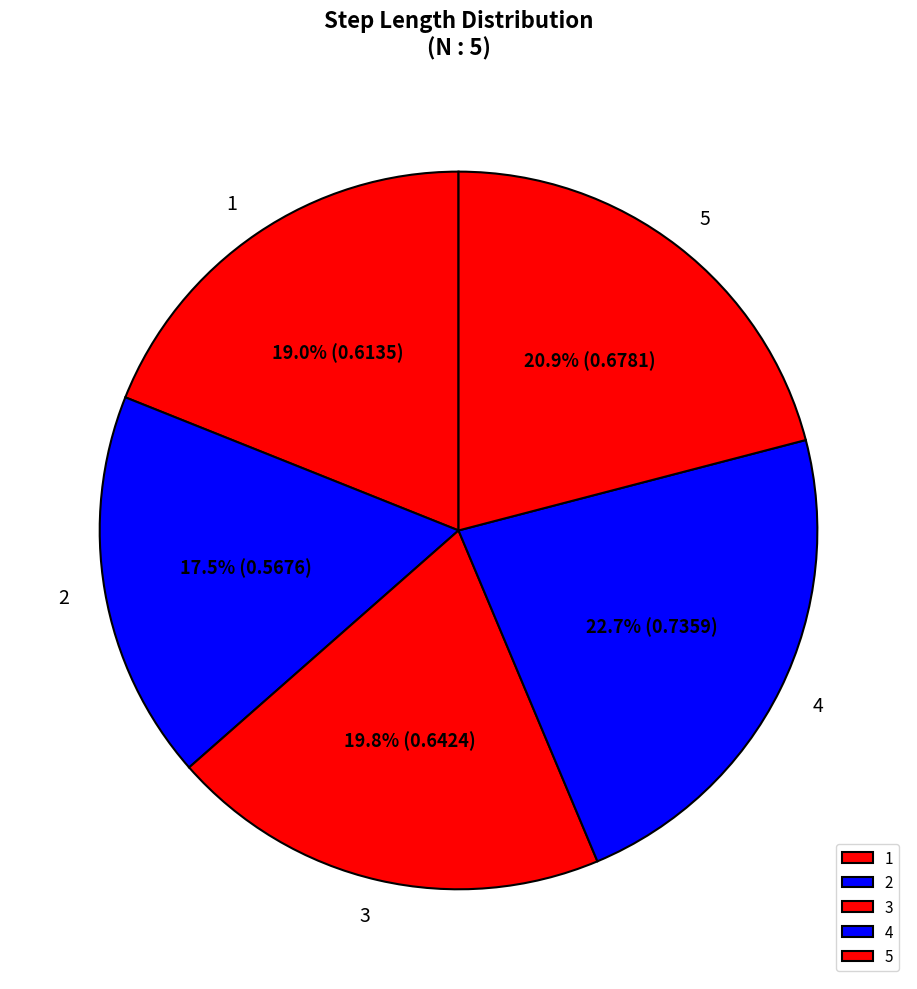

How many slices are in this pie chart?

5